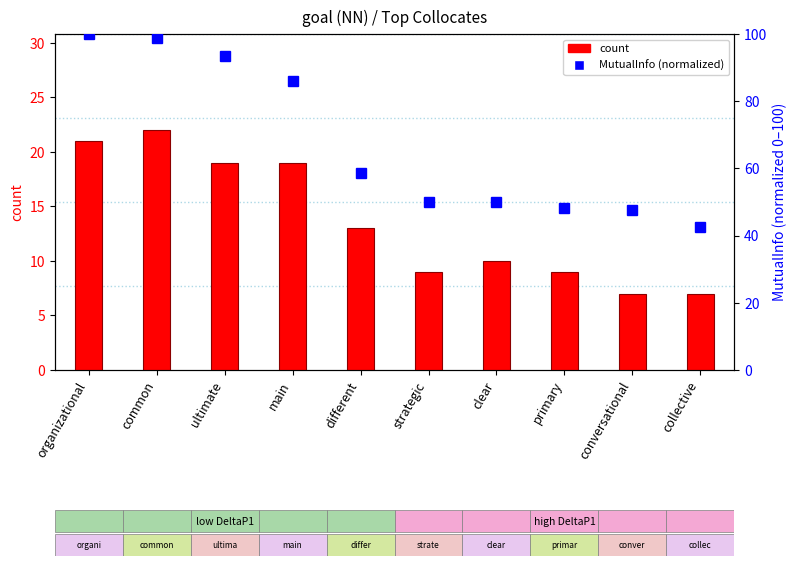

What position from the left is different?

5